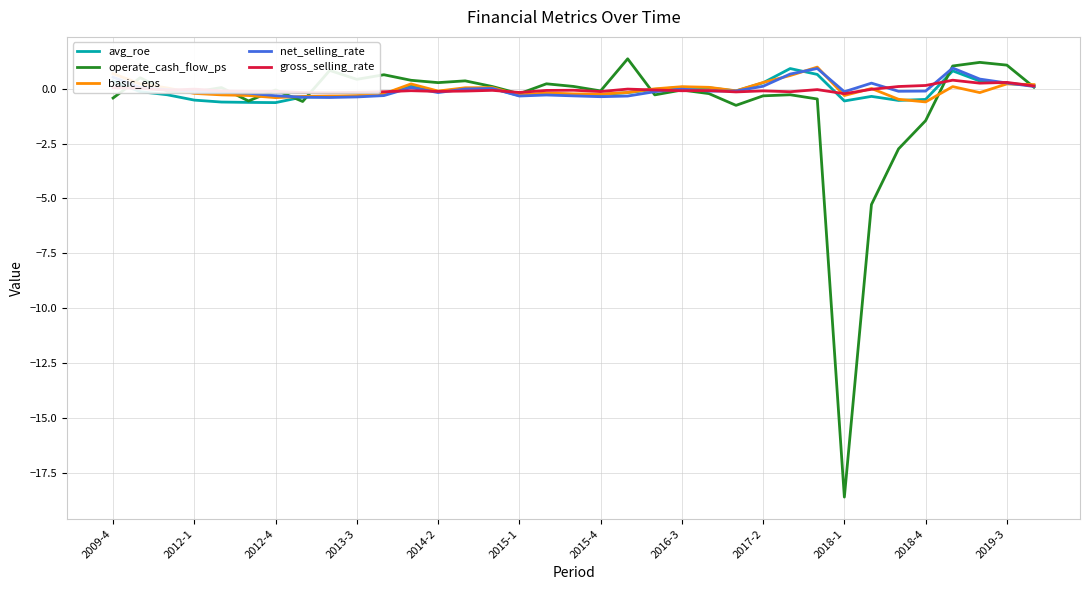

What is the highest value of the net_selling_rate series?

0.9